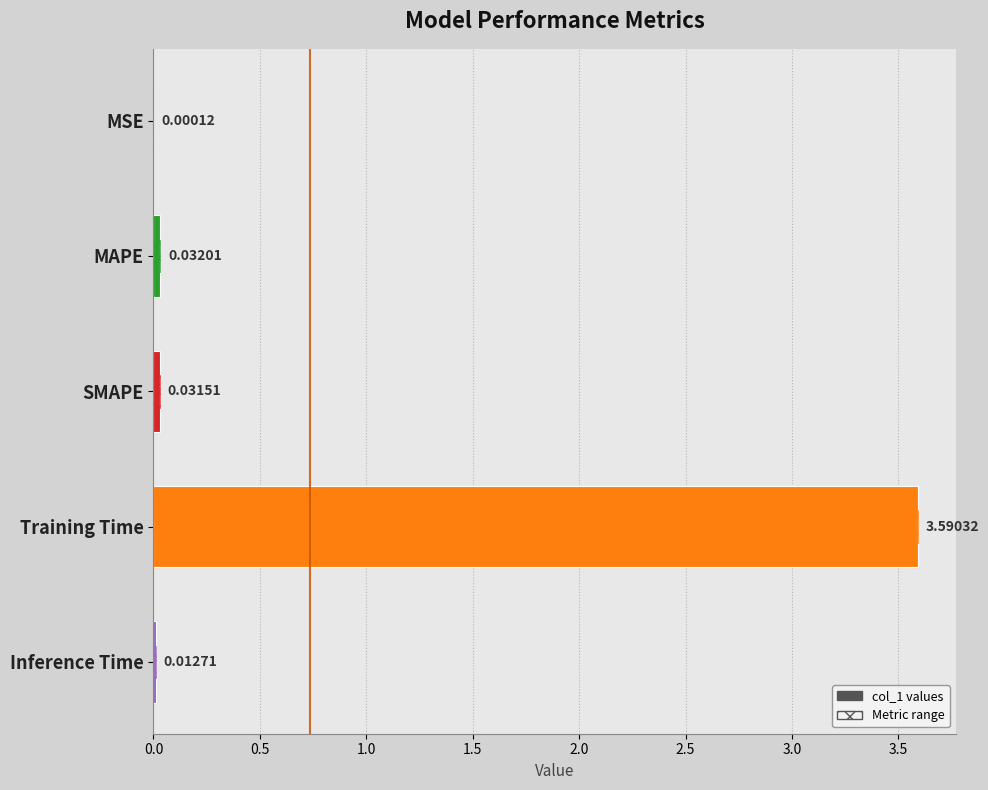

What position from the right is Training Time?

2